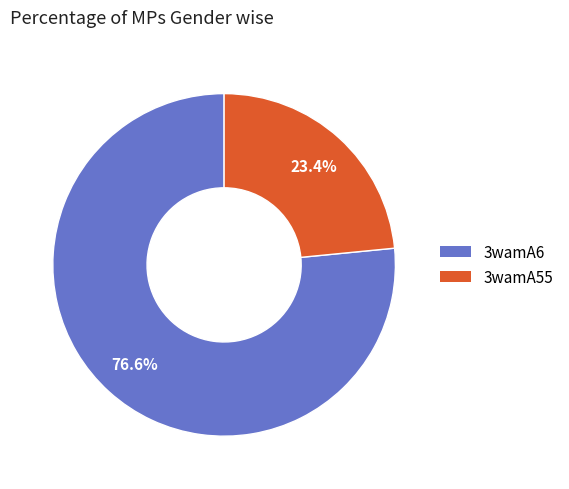

How much of the chart is everything except 3wamA55?

76.6%